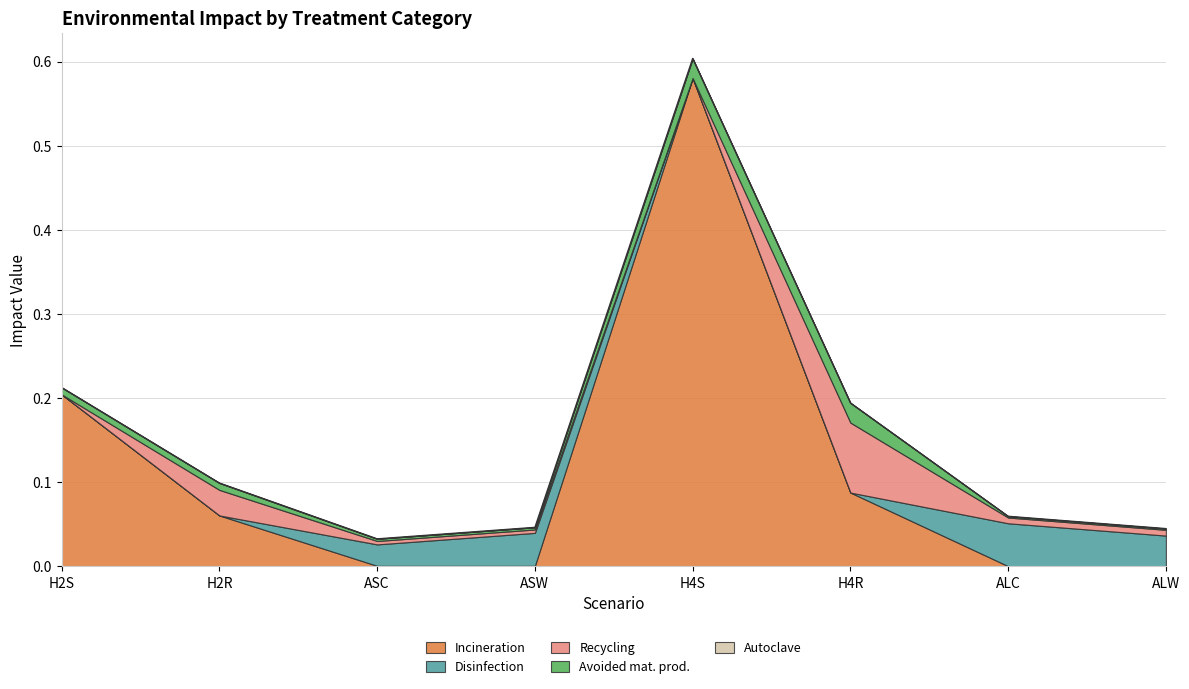

At which category does the chart reach its peak across all series?

H4S